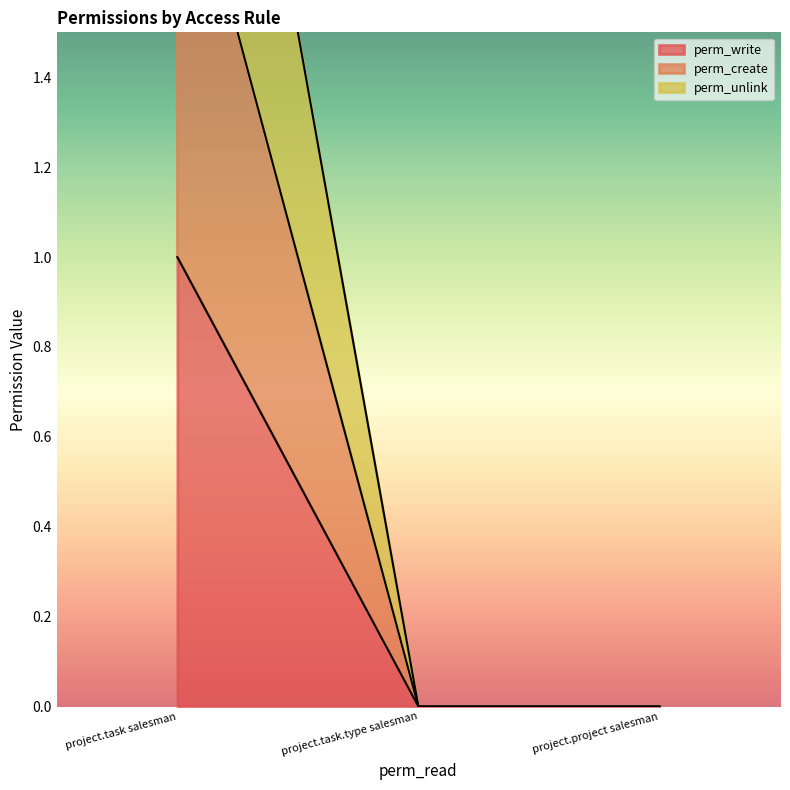

Which series has the largest total across all categories?

perm_unlink